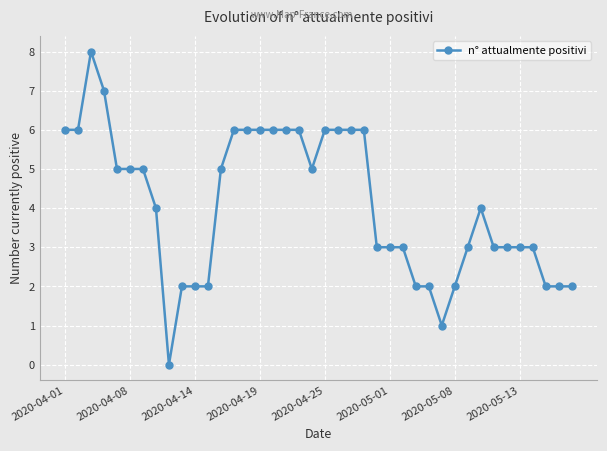

What is the difference between the second highest and second lowest values?

6